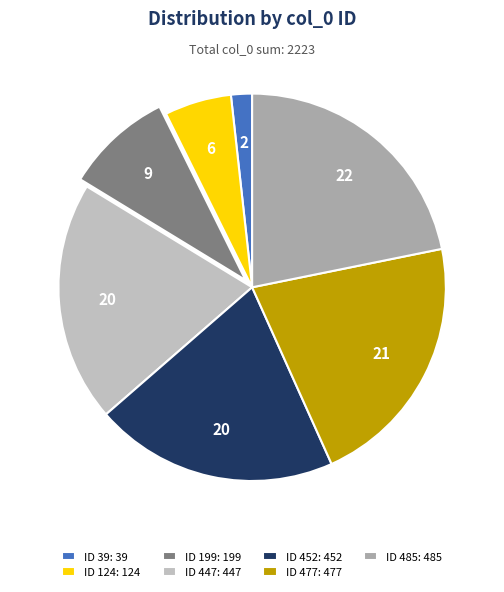

How many slices are in this pie chart?

7